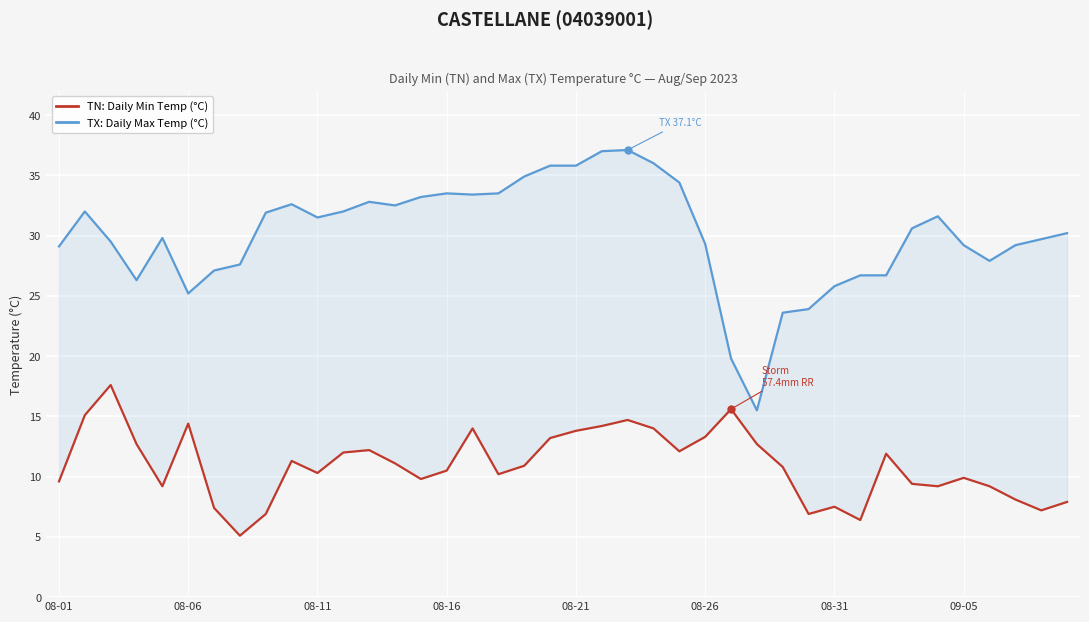

What is the difference between the highest and lowest values at 29?

17.0